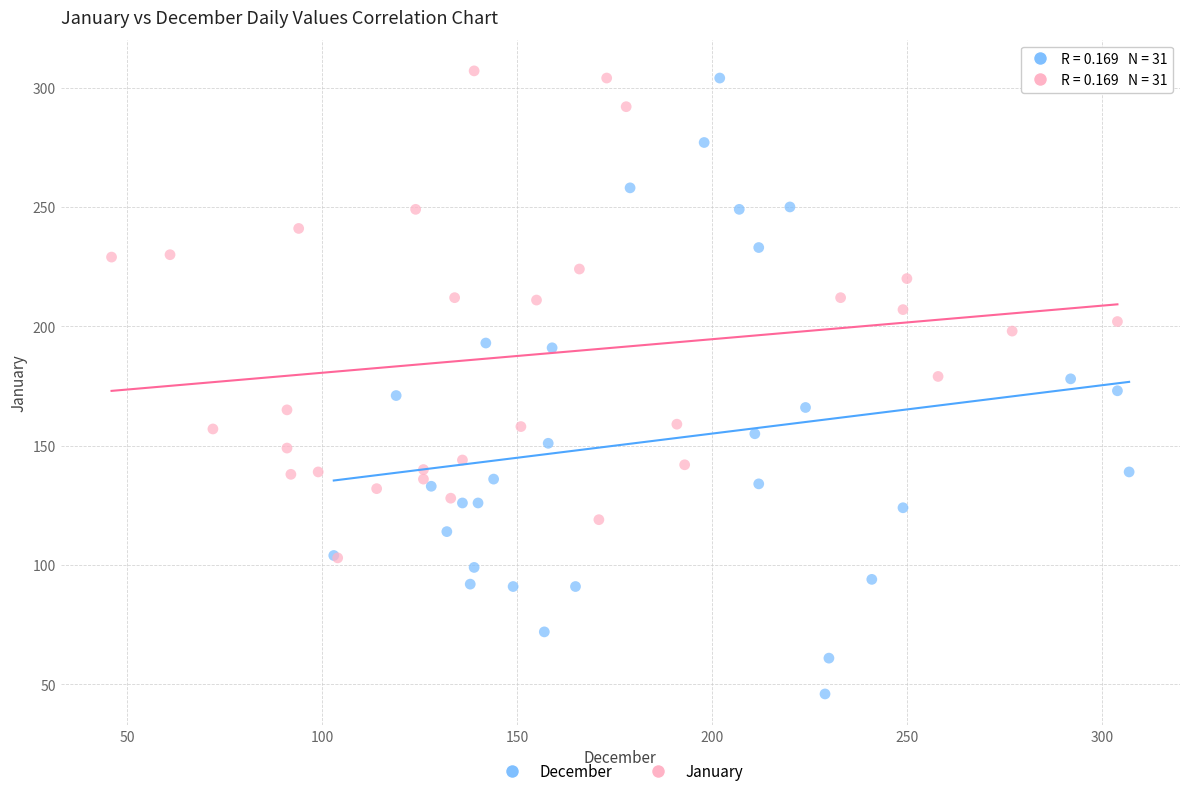

Which series has the widest spread of Y values?

December